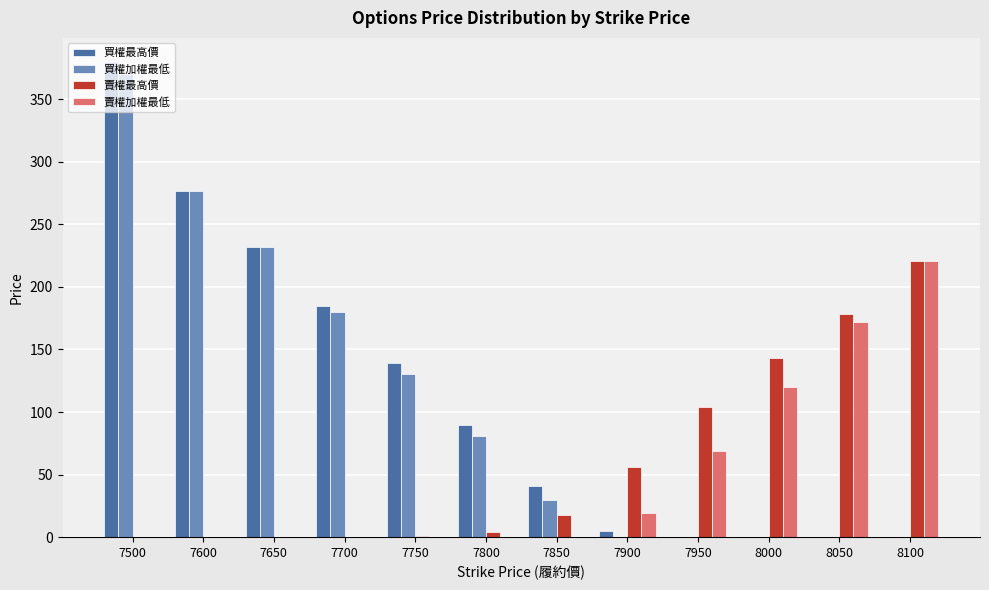

The 買權加權最低 series shows 370.0 at 7500. True or false?

True